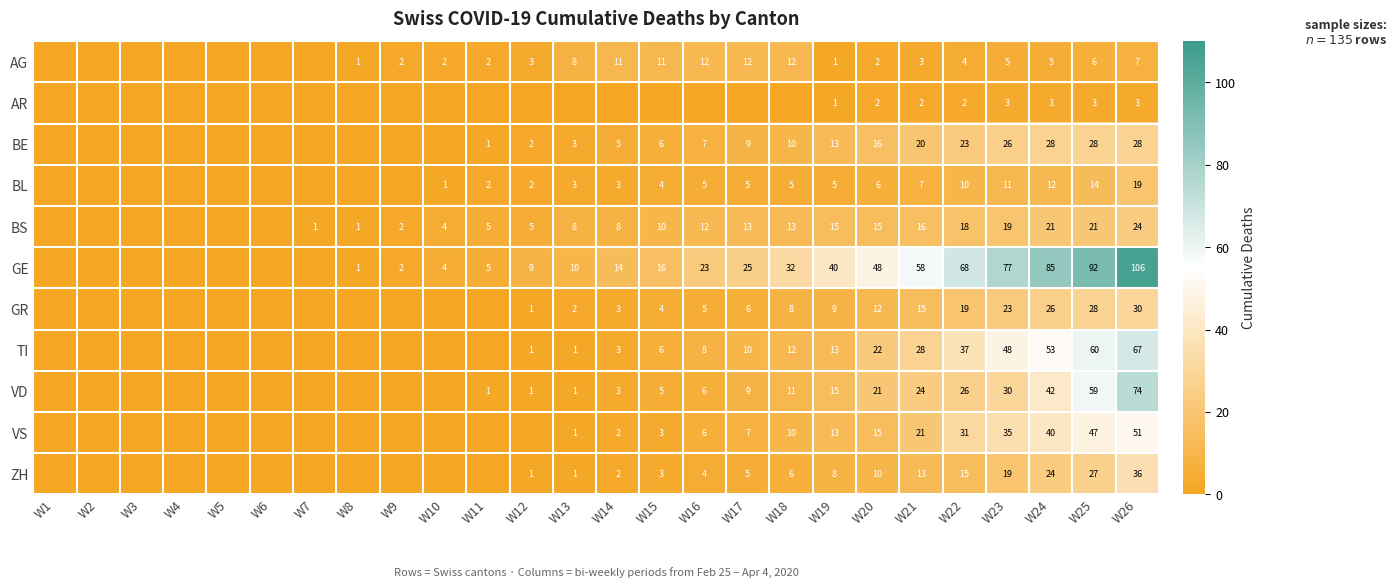

The value of VS at W20 is 15. True or false?

True